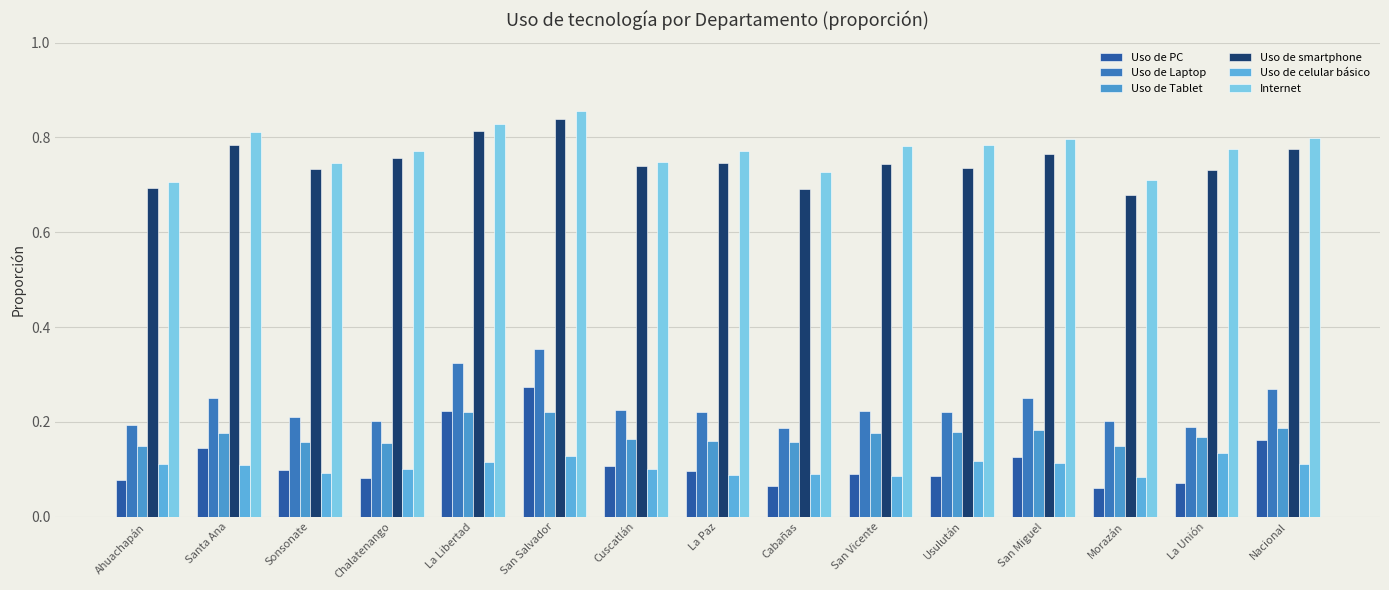

What position from the right is Cabañas?

7